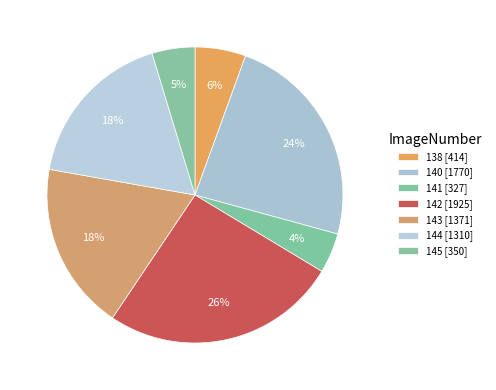

How many segments does this pie chart have?

7